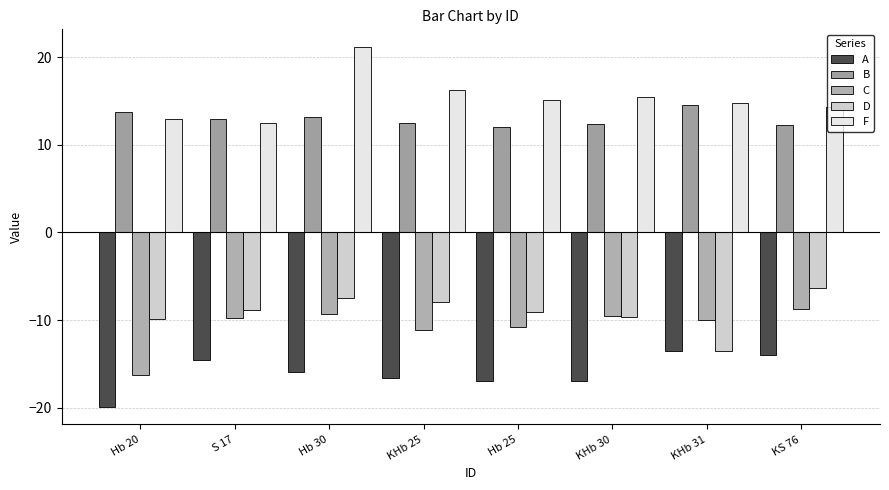

Reading right to left, transcribe all the data shown in this chart.

A: -14.0	-13.5	-17.0	-17.0	-16.7	-16.0	-14.5	-19.9
B: 12.3	14.5	12.4	12.0	12.5	13.2	12.9	13.8
C: -8.7	-10.0	-9.5	-10.8	-11.1	-9.3	-9.8	-16.3
D: -6.3	-13.5	-9.6	-9.1	-8.0	-7.5	-8.9	-9.9
F: 14.4	14.8	15.5	15.1	16.2	21.1	12.6	12.9